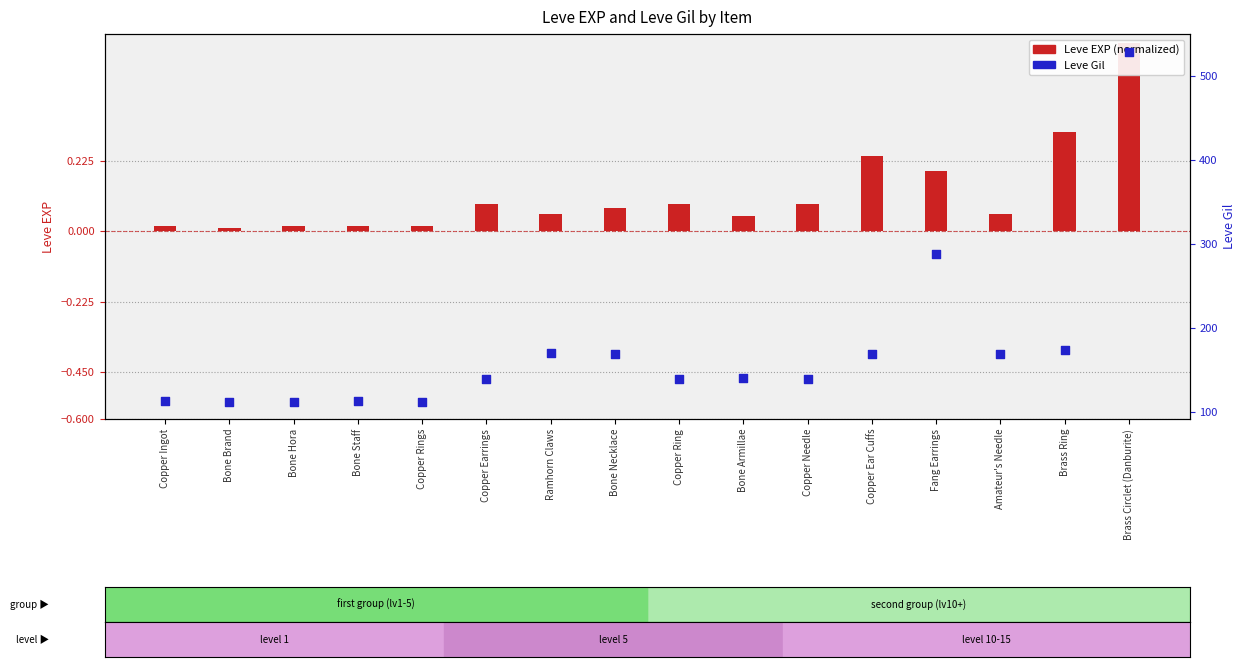

Which series reaches the minimum Y coordinate?

Leve EXP (normalized)